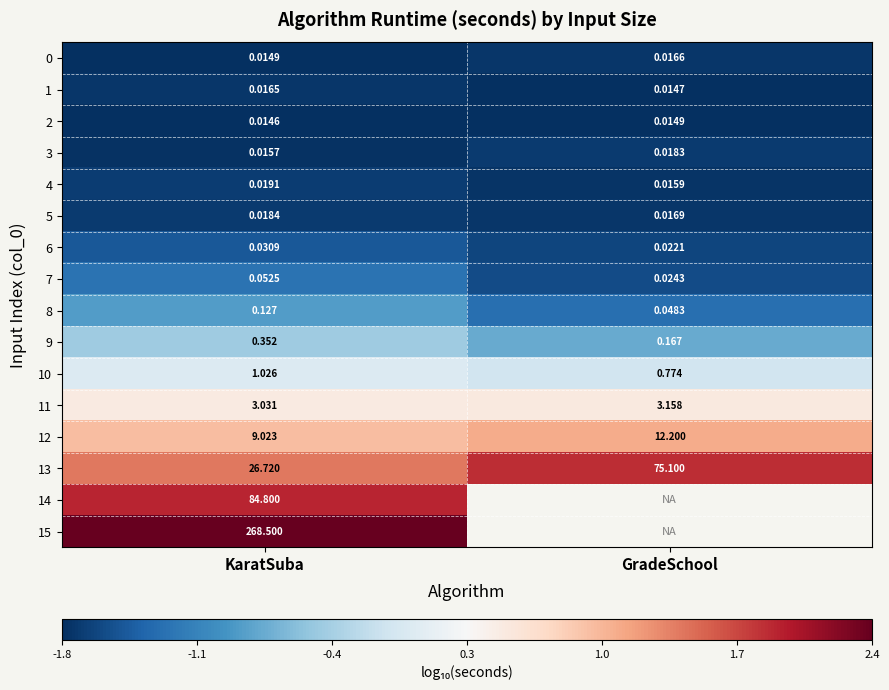

Where is 5 nearest to the value 0?

GradeSchool